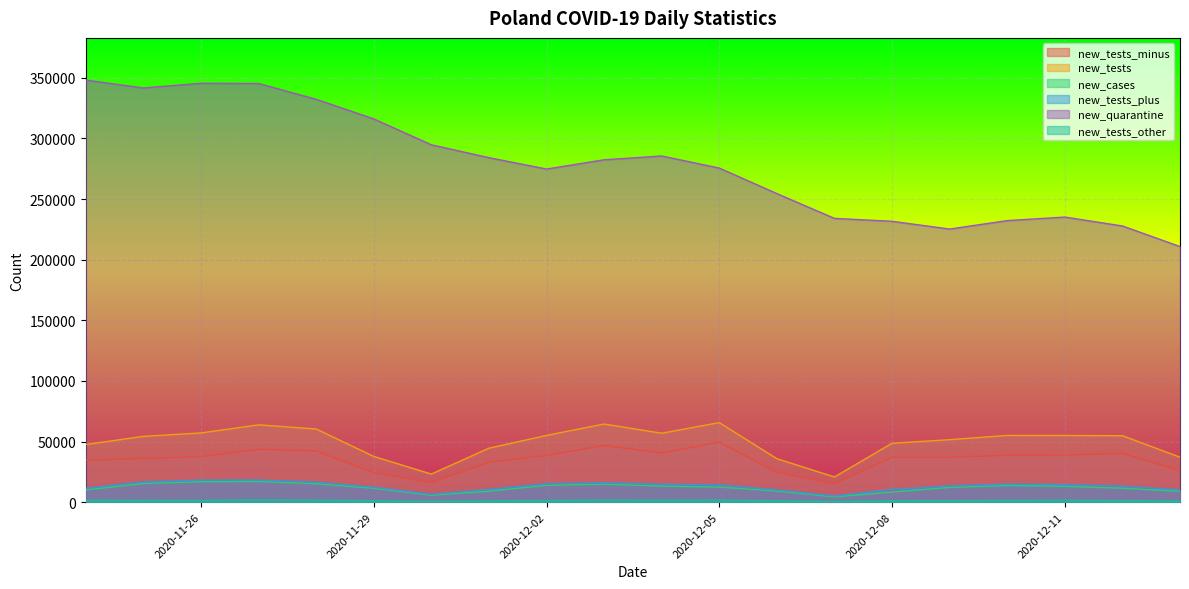

What are all the series names shown in the legend?

new_tests_minus, new_tests, new_cases, new_tests_plus, new_quarantine, new_tests_other